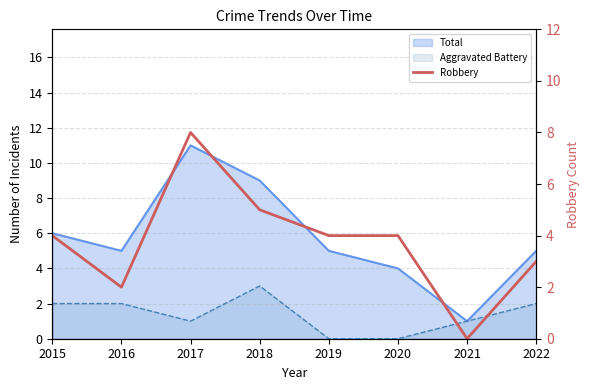

What is the value of the 3rd point from the left?

8